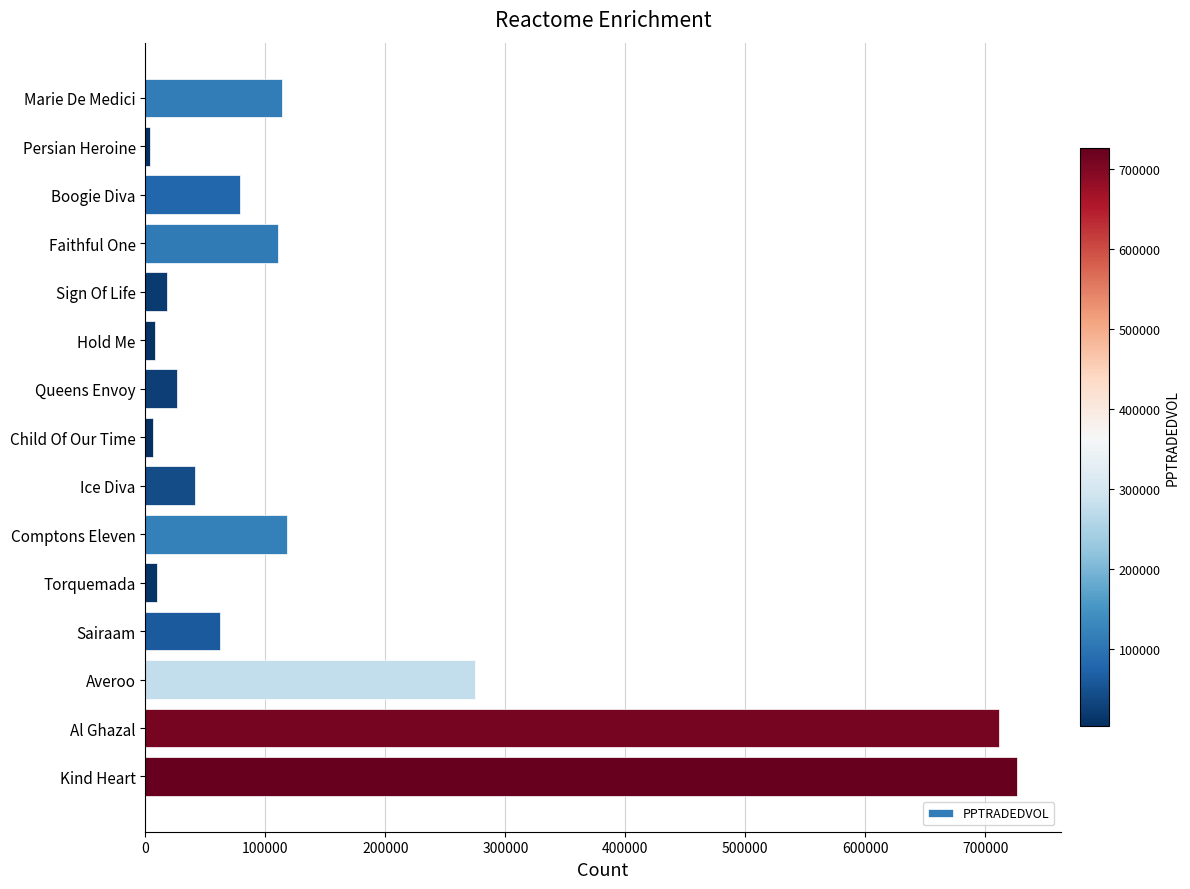

The chart shows a value of 195386.4 at Comptons Eleven. True or false?

False